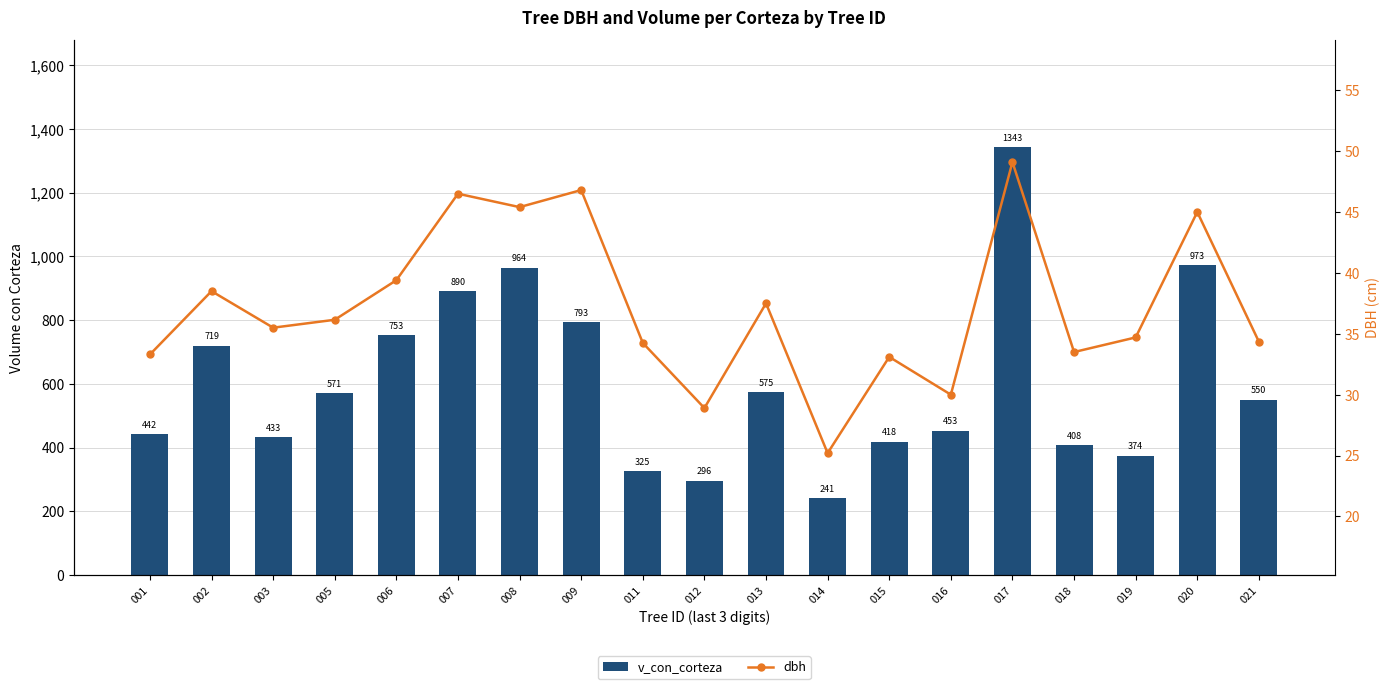

Between 005 and 008, which series saw the biggest shift?

v_con_corteza